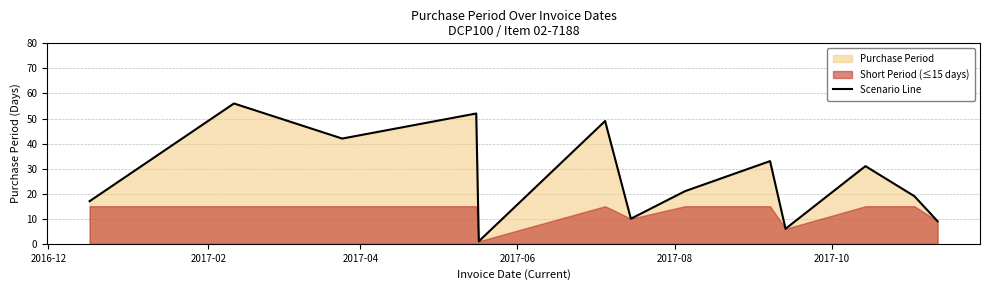

Where is the first local maximum?

2017-02